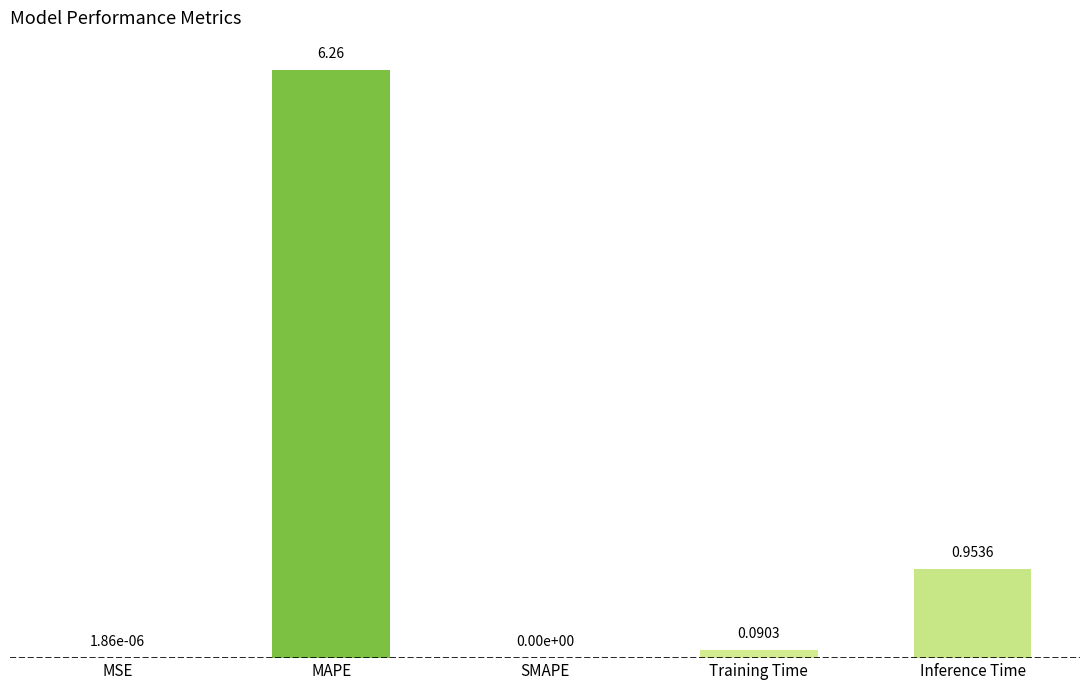

What is the change in value from MAPE to Inference Time?

-5.3